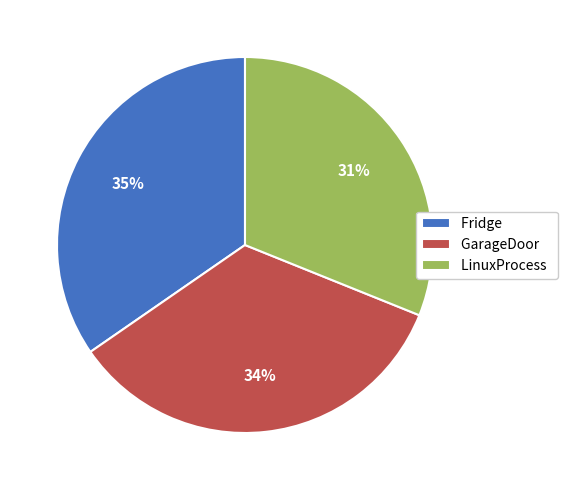

The Fridge slice represents 26% of the pie. True or false?

False